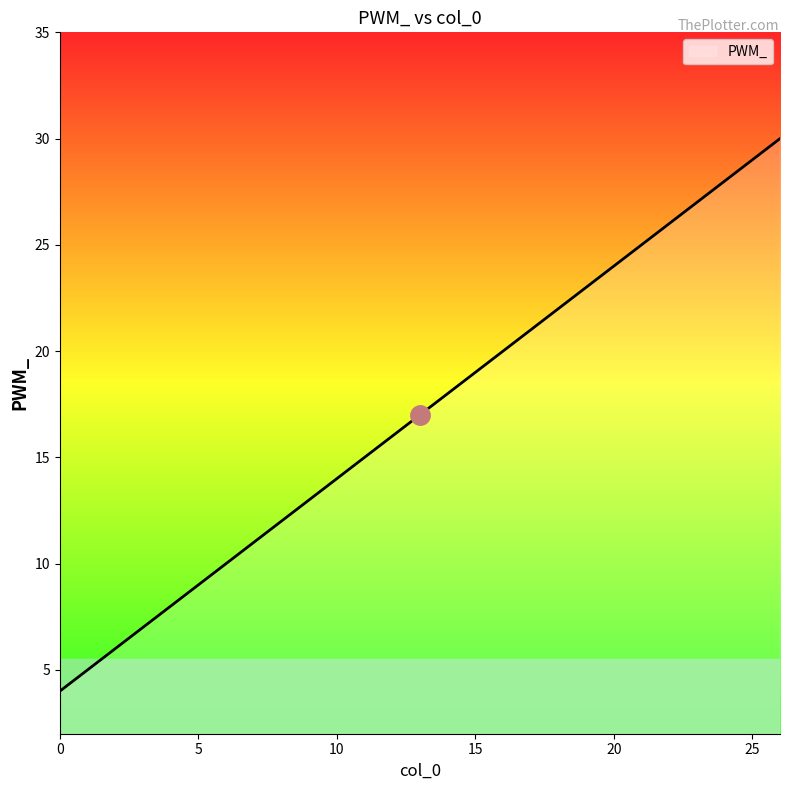

True or false: there are more than 0 points higher than both neighbors.

False